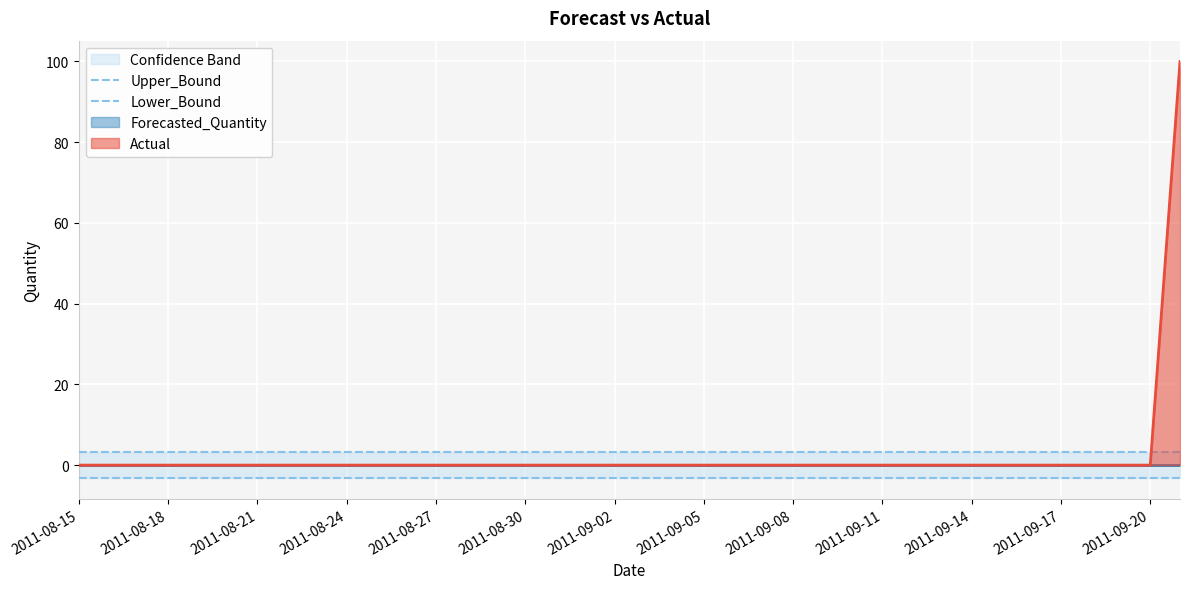

What is the minimum value shown in the chart?

-3.2